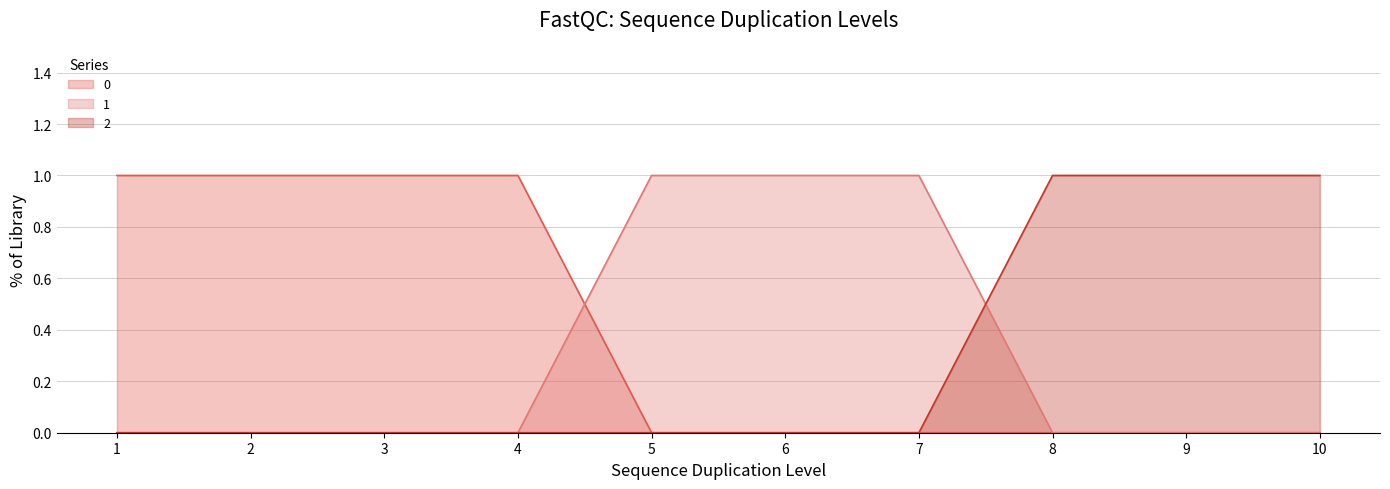

The 2 series shows 1 at 7. True or false?

False